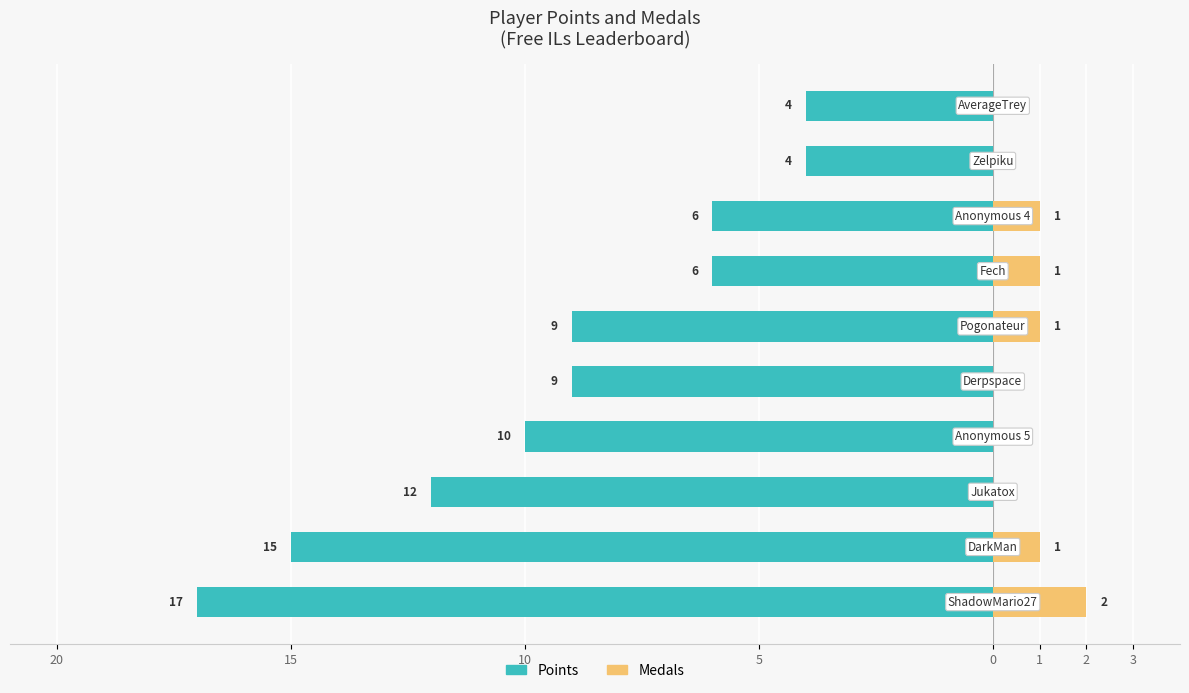

What is the difference between the Points values at 2 and 15?

9